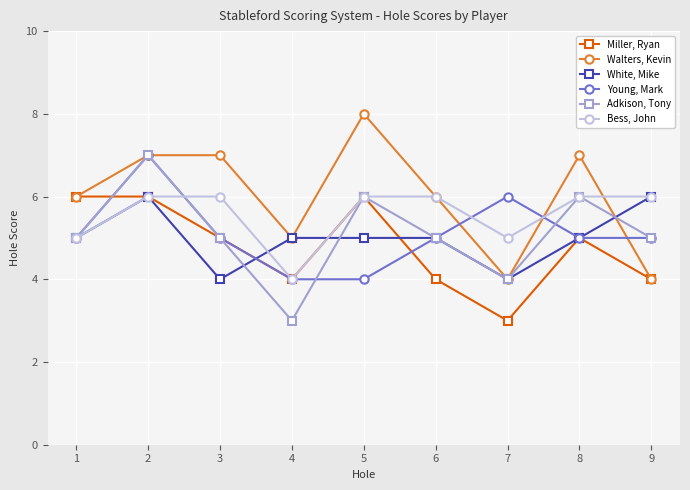

Reading left to right, list all the values displayed in this chart.

Miller, Ryan: 1=6	2=6	3=5	4=4	5=6	6=4	7=3	8=5	9=4
Walters, Kevin: 1=6	2=7	3=7	4=5	5=8	6=6	7=4	8=7	9=4
White, Mike: 1=5	2=6	3=4	4=5	5=5	6=5	7=4	8=5	9=6
Young, Mark: 1=5	2=7	3=5	4=4	5=4	6=5	7=6	8=5	9=5
Adkison, Tony: 1=5	2=7	3=5	4=3	5=6	6=5	7=4	8=6	9=5
Bess, John: 1=5	2=6	3=6	4=4	5=6	6=6	7=5	8=6	9=6